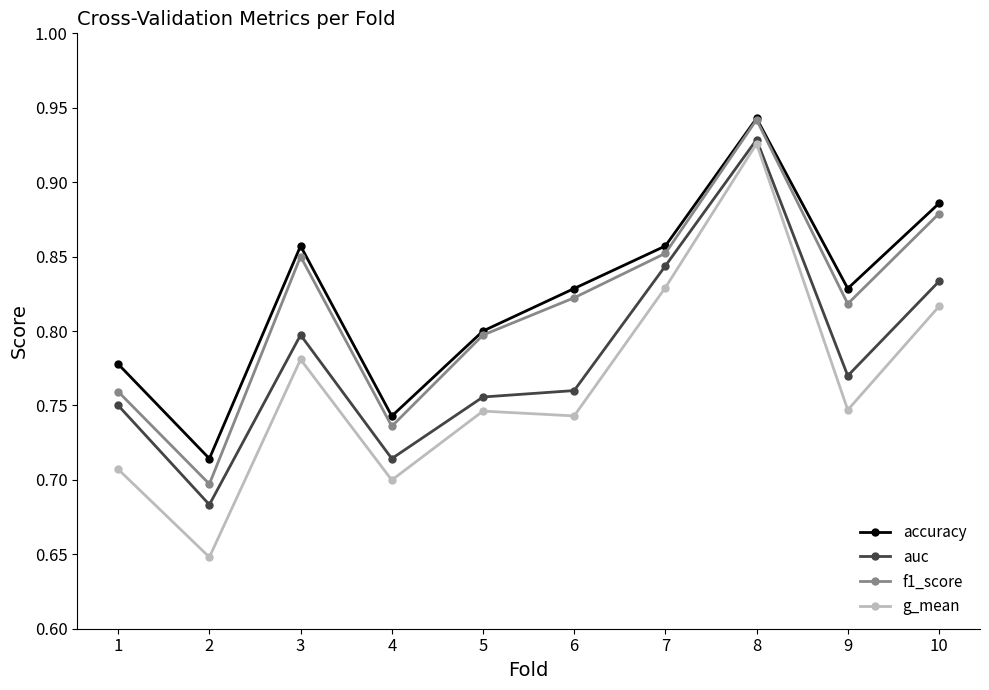

Where is g_mean nearest to the value 0?

2